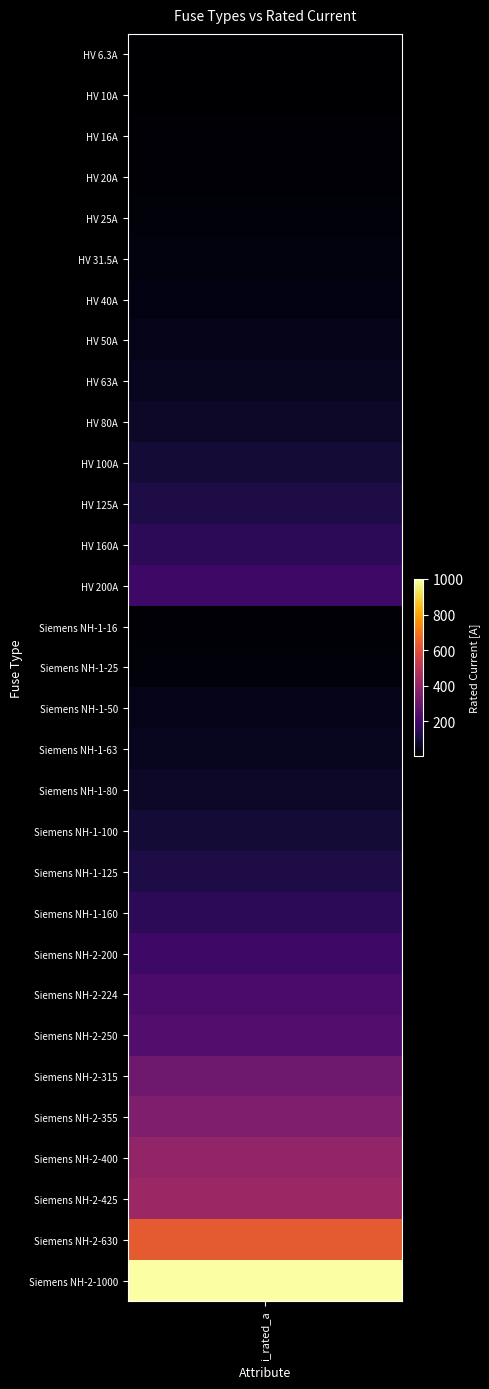

What is the average value?

172.4